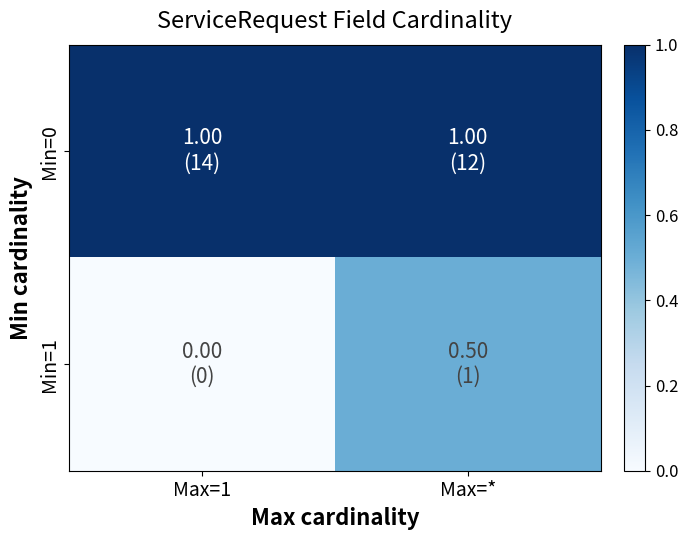

List the series in order of their peak value, highest first.

Min=0, Min=1